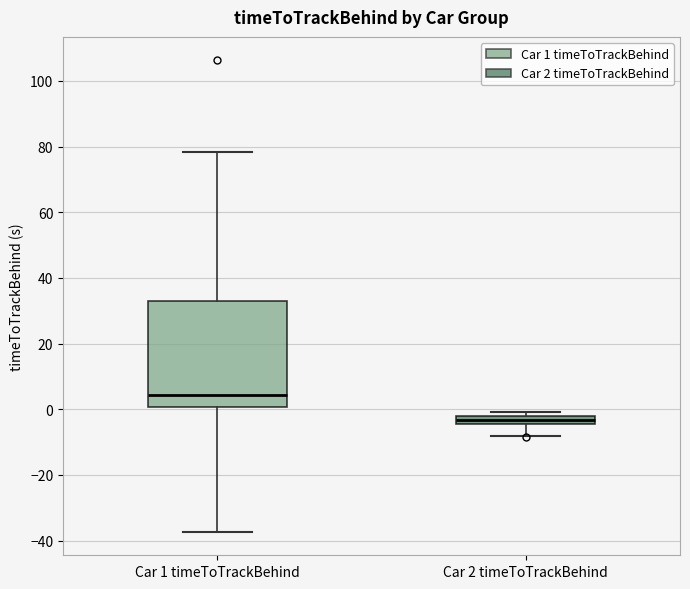

Where is the upper edge of the box for Car 1 timeToTrackBehind on the y-axis? The values are not printed on the chart, so give them approximately, as read against the axis.

32